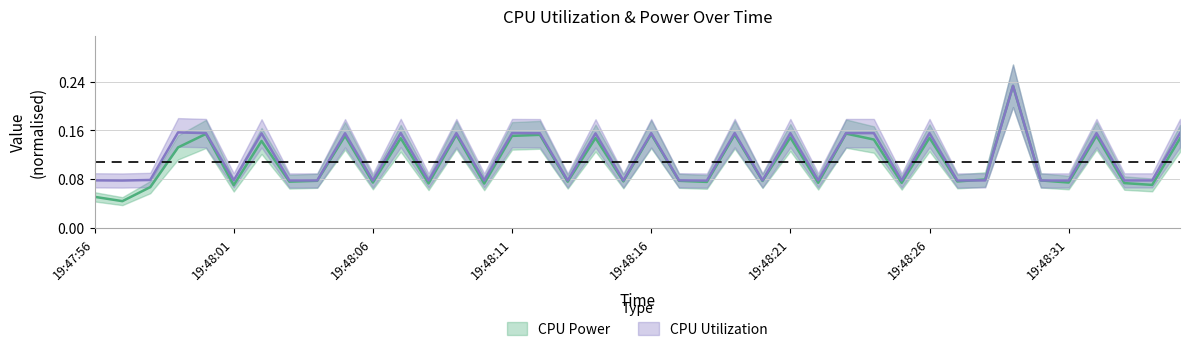

Reading left to right, transcribe all the data shown in this chart.

CPU Power: 19:47:56=0.1	19:47:57=0.0	19:47:58=0.1	19:47:59=0.1	19:48:00=0.2	19:48:01=0.1	19:48:02=0.1	19:48:03=0.1	19:48:04=0.1	19:48:05=0.2	19:48:06=0.1	19:48:07=0.1	19:48:08=0.1	19:48:09=0.2	19:48:10=0.1	19:48:11=0.2	19:48:12=0.2	19:48:13=0.1	19:48:14=0.1	19:48:15=0.1	19:48:16=0.2	19:48:17=0.1	19:48:18=0.1	19:48:19=0.2	19:48:20=0.1	19:48:21=0.1	19:48:22=0.1	19:48:23=0.2	19:48:24=0.1	19:48:25=0.1	19:48:26=0.1	19:48:27=0.1	19:48:28=0.1	19:48:29=0.2	19:48:30=0.1	19:48:31=0.1	19:48:32=0.2	19:48:33=0.1	19:48:34=0.1	19:48:35=0.1
CPU Utilization: 19:47:56=0.1	19:47:57=0.1	19:47:58=0.1	19:47:59=0.2	19:48:00=0.2	19:48:01=0.1	19:48:02=0.2	19:48:03=0.1	19:48:04=0.1	19:48:05=0.2	19:48:06=0.1	19:48:07=0.2	19:48:08=0.1	19:48:09=0.2	19:48:10=0.1	19:48:11=0.2	19:48:12=0.2	19:48:13=0.1	19:48:14=0.2	19:48:15=0.1	19:48:16=0.2	19:48:17=0.1	19:48:18=0.1	19:48:19=0.2	19:48:20=0.1	19:48:21=0.2	19:48:22=0.1	19:48:23=0.2	19:48:24=0.2	19:48:25=0.1	19:48:26=0.2	19:48:27=0.1	19:48:28=0.1	19:48:29=0.2	19:48:30=0.1	19:48:31=0.1	19:48:32=0.2	19:48:33=0.1	19:48:34=0.1	19:48:35=0.2